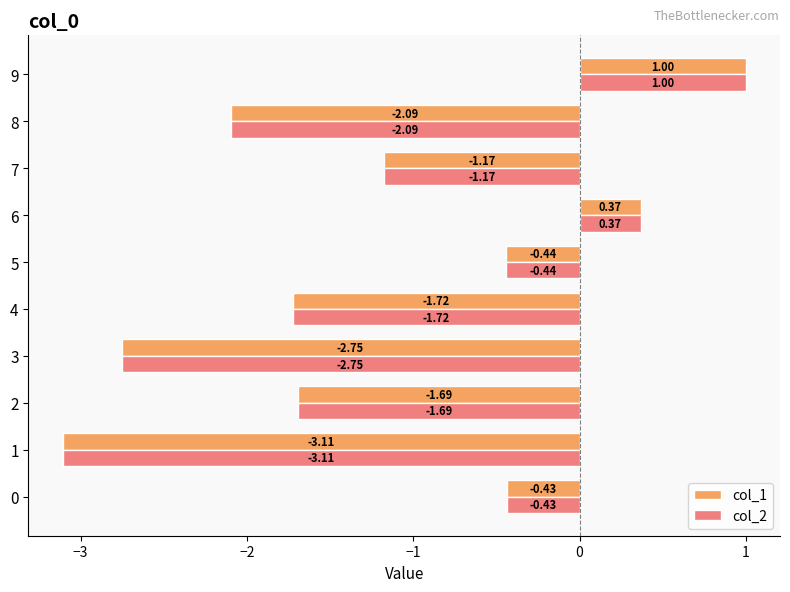

What is the sum of all col_1 values?

-12.0